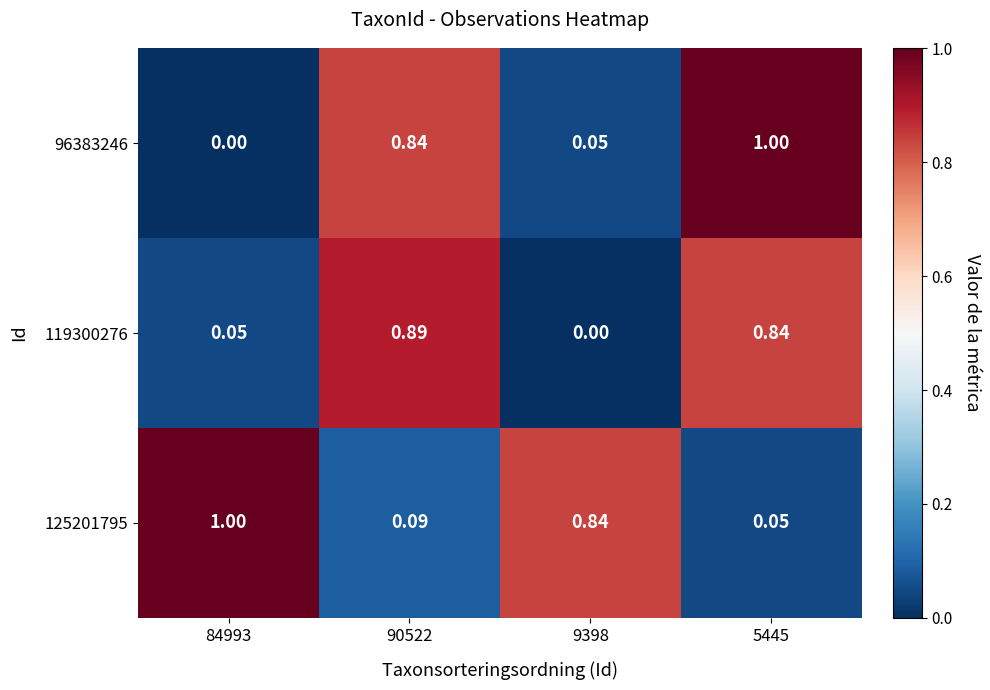

At which category is the sum across all series the highest?

5445